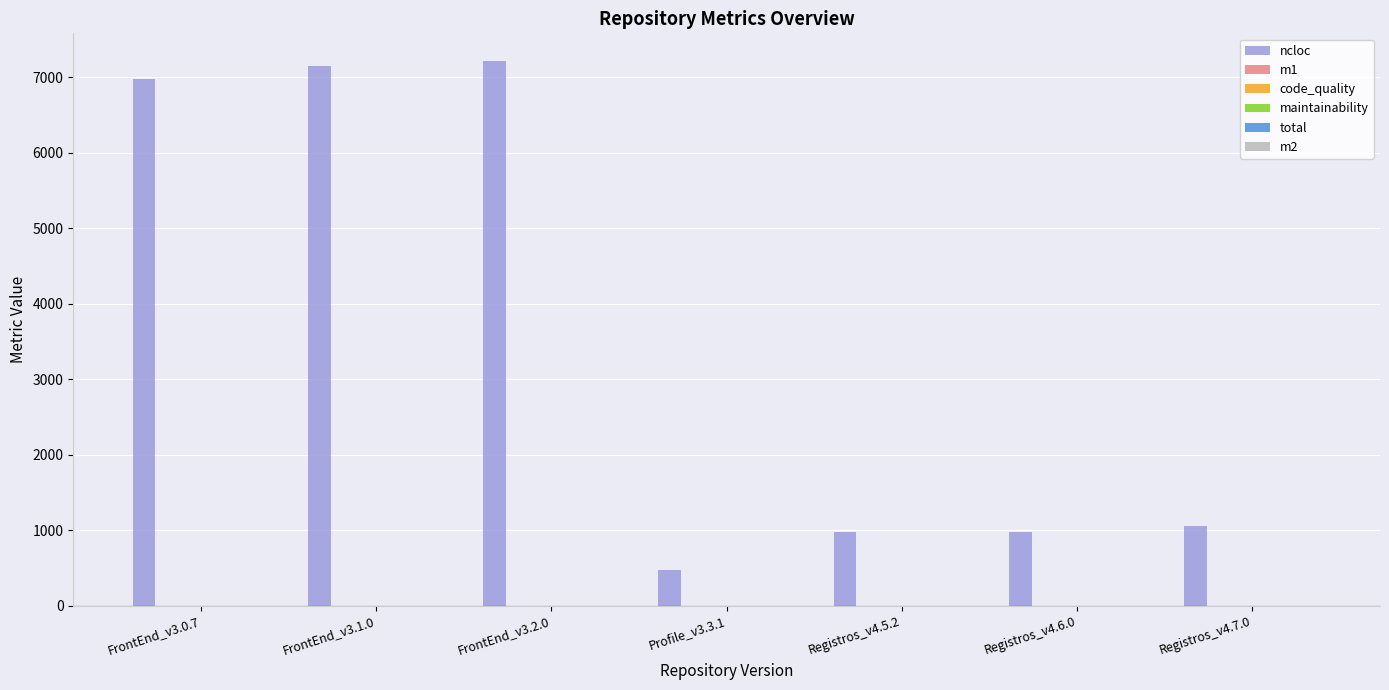

Between FrontEnd_v3.1.0 and Registros_v4.5.2, which series saw the biggest shift?

ncloc